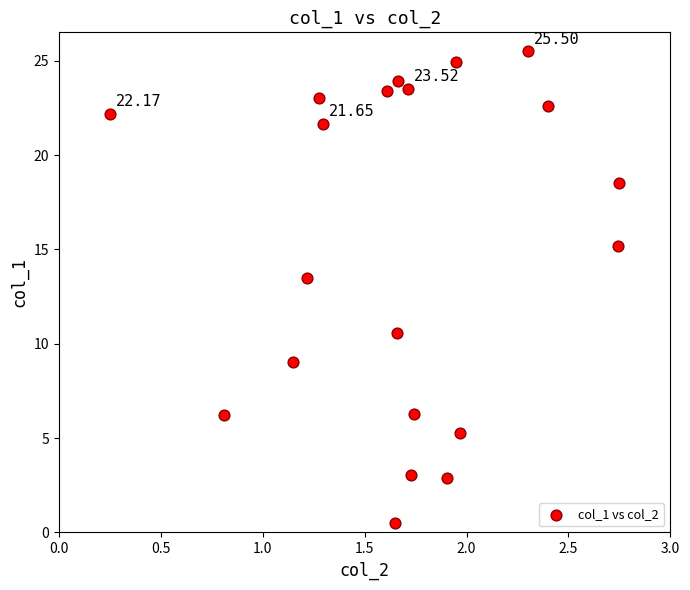

What is the range of Y values (max minus min)?

25.0